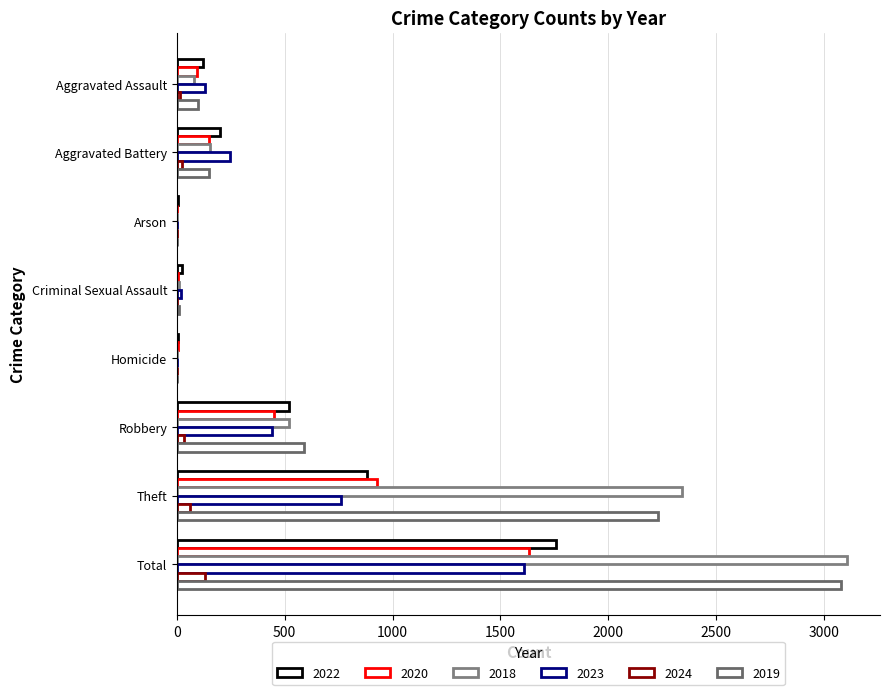

Where is 2023 nearest to the value 805?

Theft